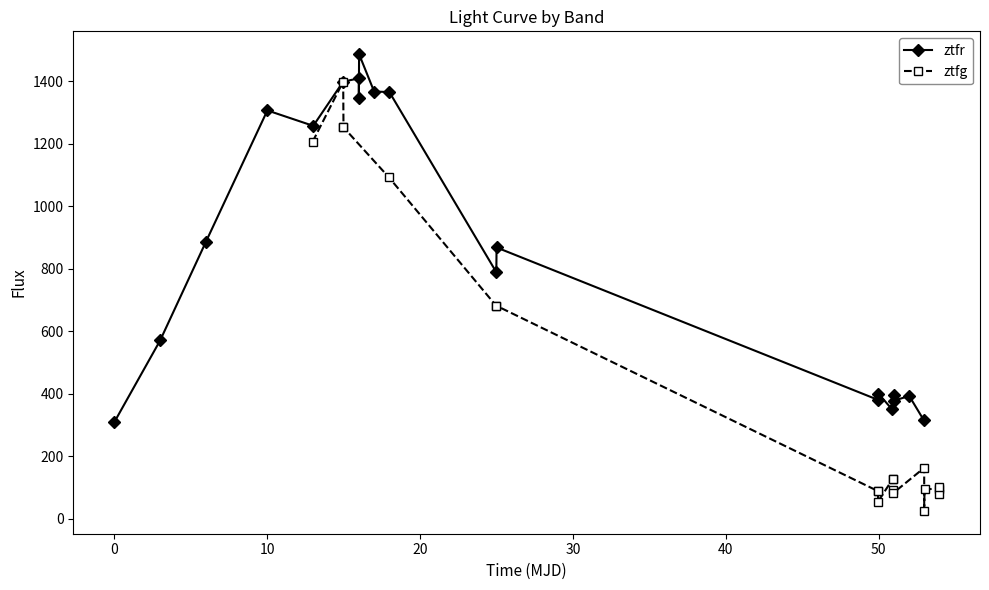

What is the lowest value of the ztfr series?

310.1